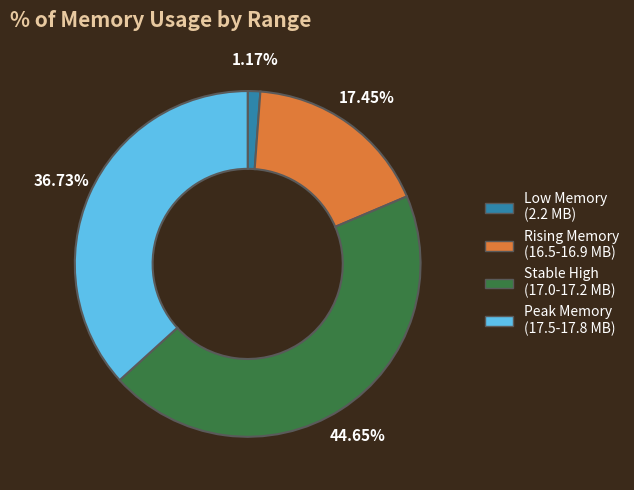

Does any single category account for the majority?

No